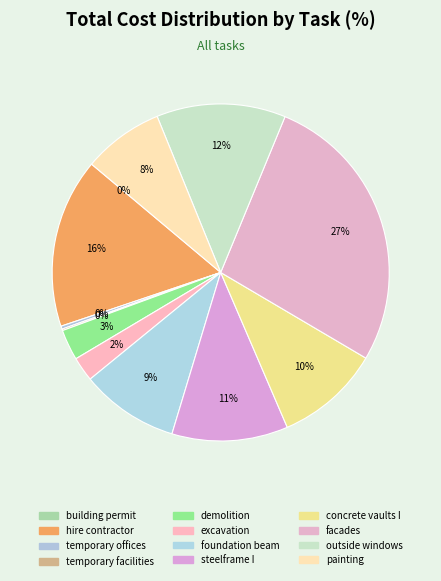

Does any single category account for the majority?

No